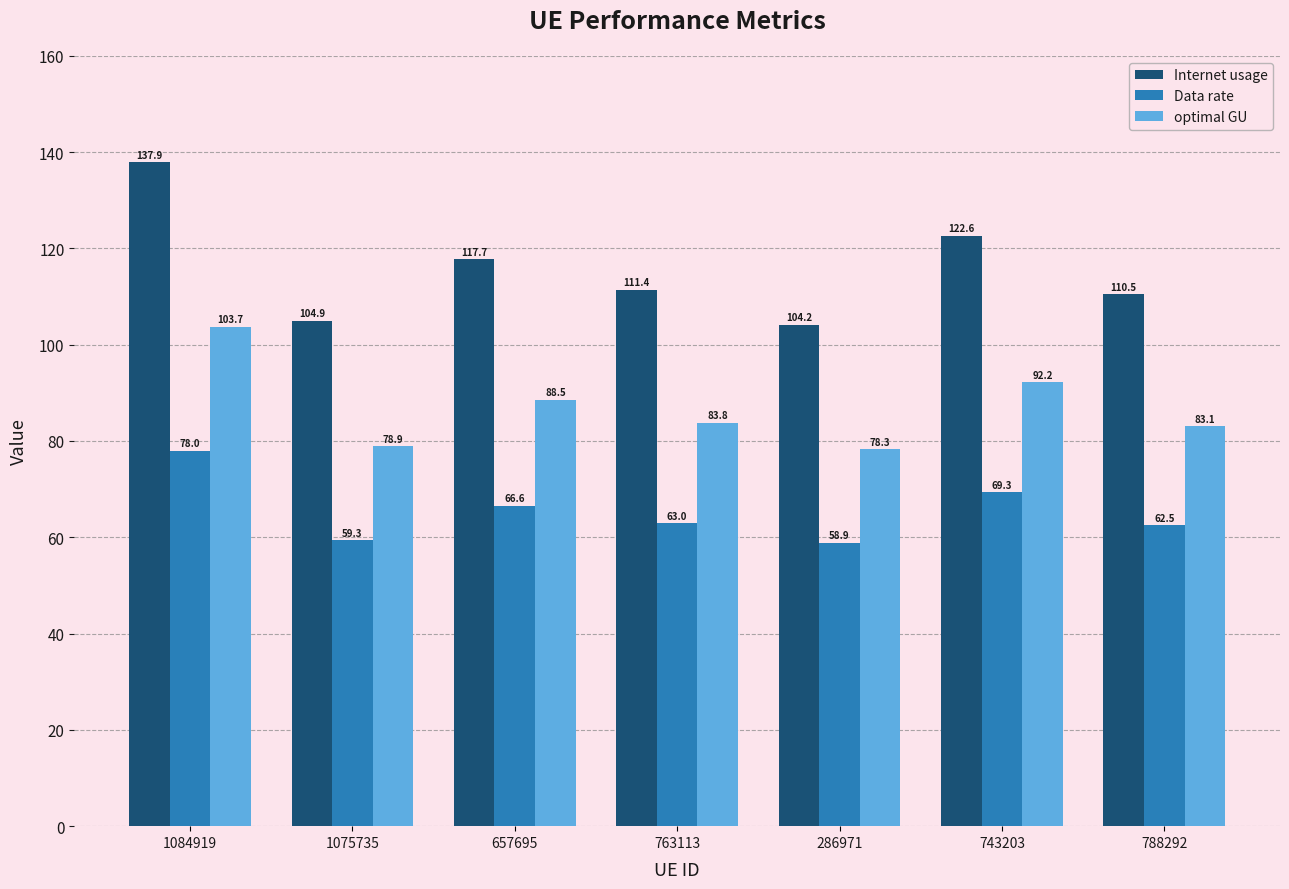

Reading left to right, extract all data points from this chart.

Internet usage: 137.9	104.9	117.7	111.4	104.2	122.6	110.5
Data rate: 78.0	59.3	66.6	63.0	58.9	69.3	62.5
optimal GU: 103.7	78.9	88.5	83.8	78.3	92.2	83.1